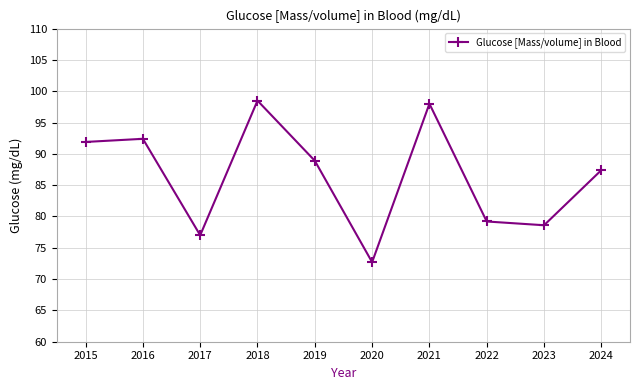

What is the value of the 1st point from the left?

91.9